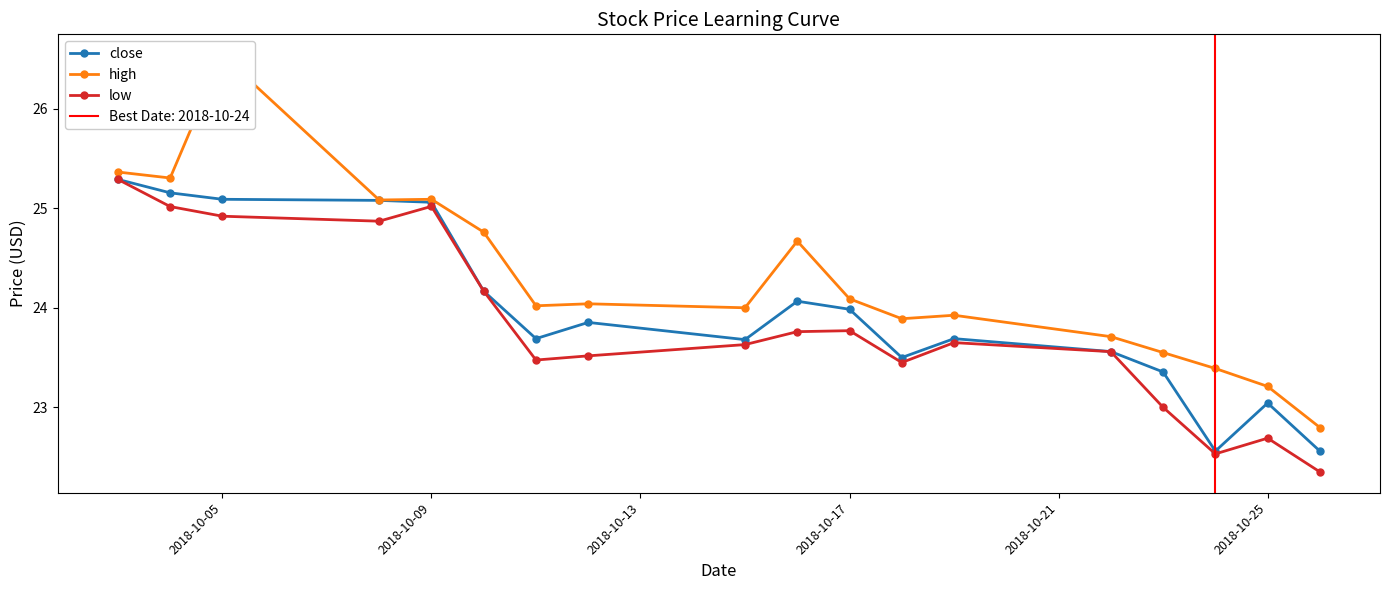

Does the chart have visible grid lines?

No